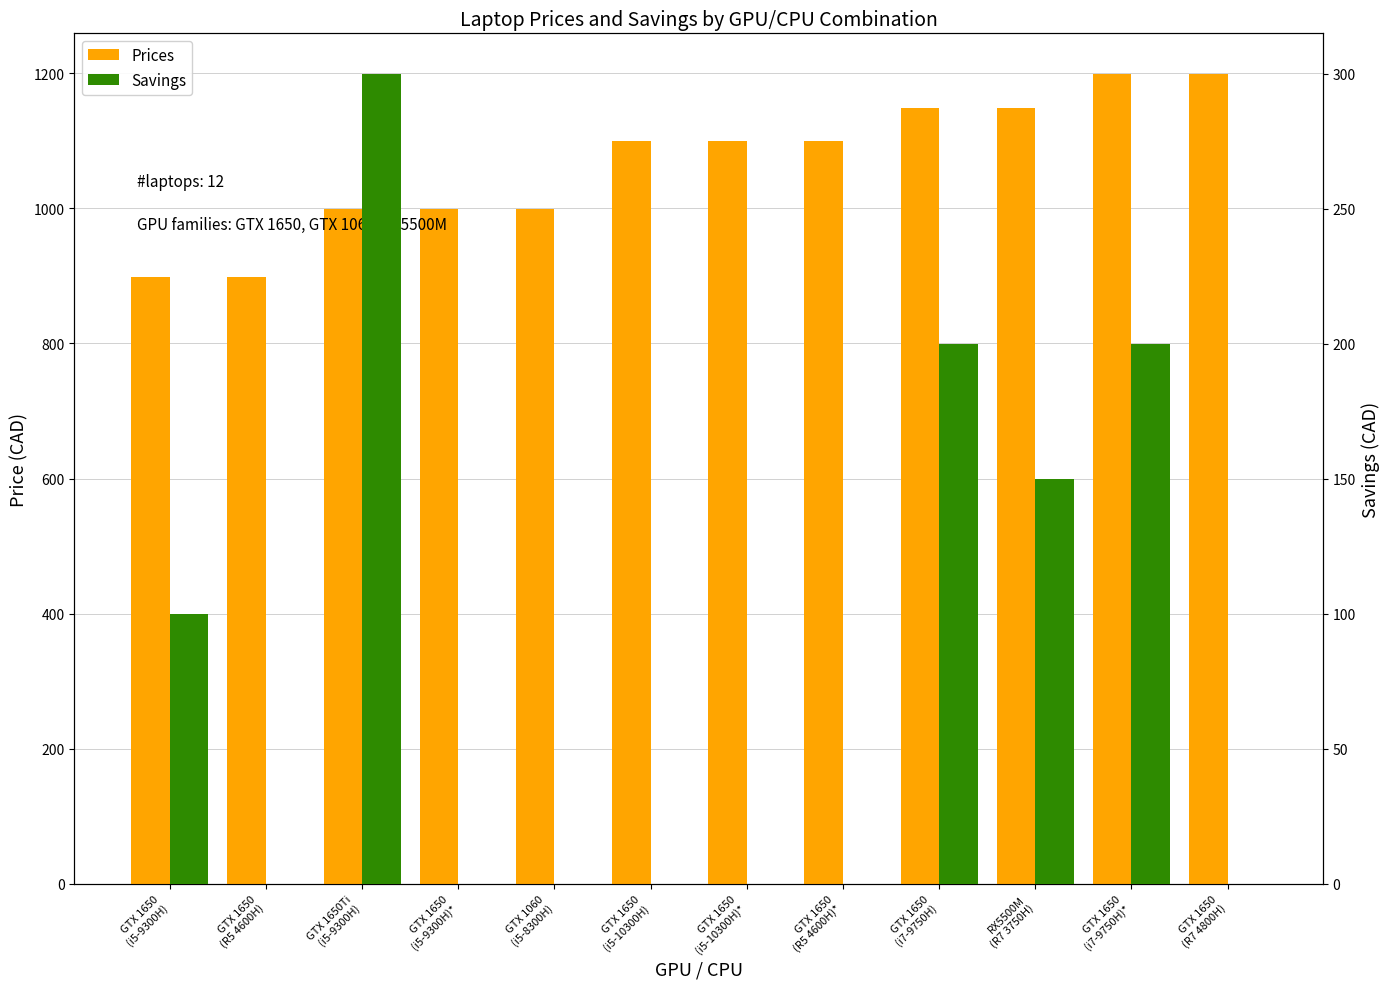

What value does the Savings series have at RX5500M
(R7 3750H)?

150.0